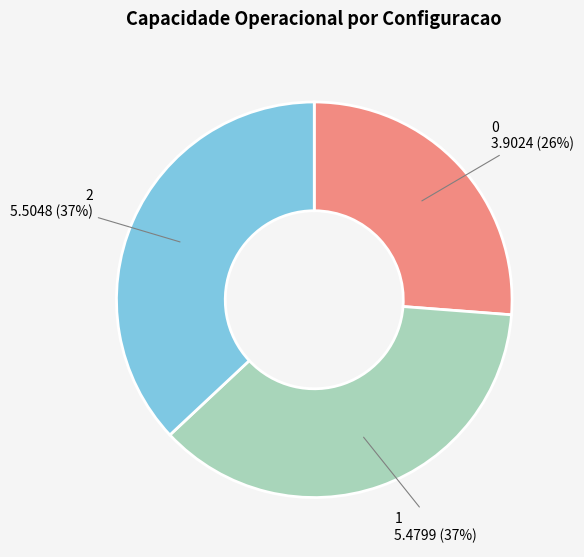

To the nearest percent, what is the combined percentage of 1 and 2?

74%